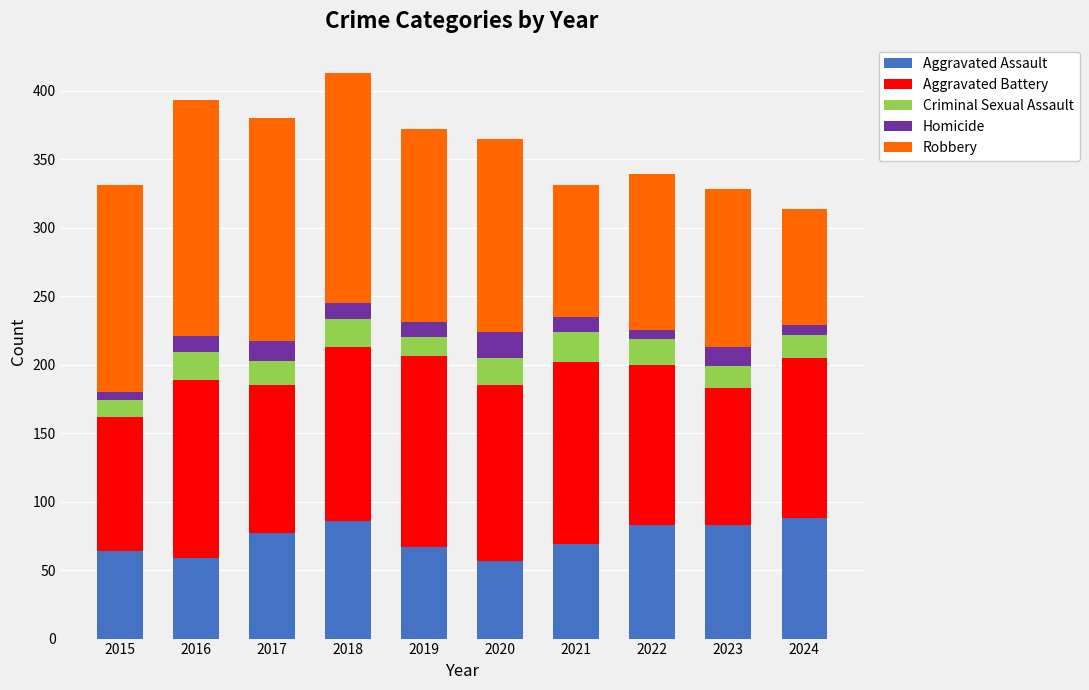

What is the value of the Aggravated Assault bar at the 1st from the left?

64